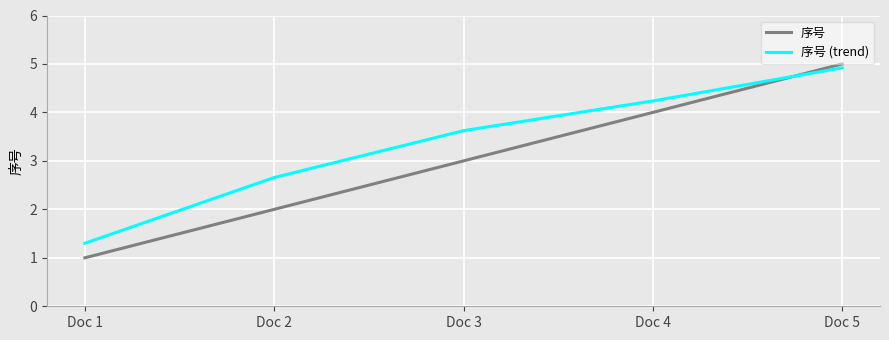

Between which two adjacent categories do 序号 (trend) and 序号 first intersect?

Doc 4 and Doc 5